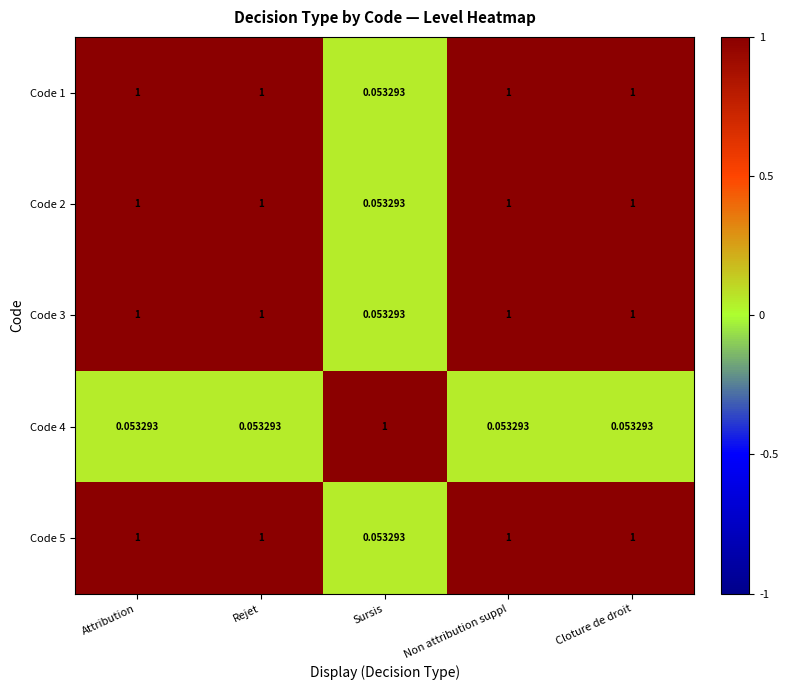

Where is Code 2 nearest to the value 0?

Sursis